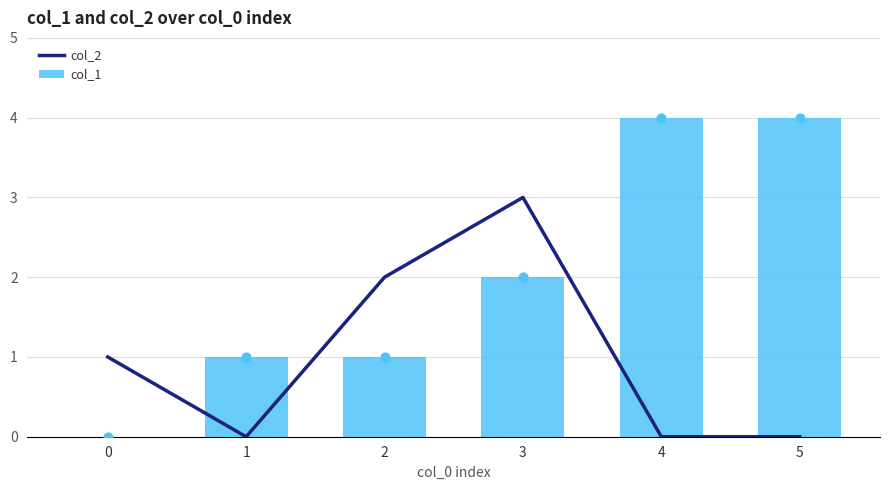

What is the total value across all series at 0?

1